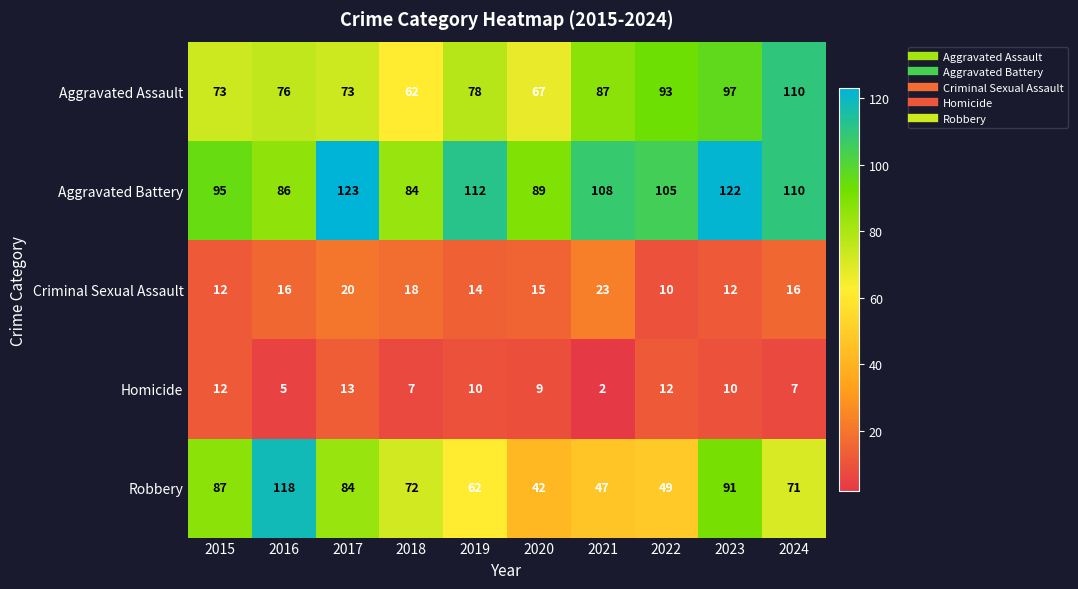

List the series in order of their peak value, lowest first.

Homicide, Criminal Sexual Assault, Aggravated Assault, Robbery, Aggravated Battery